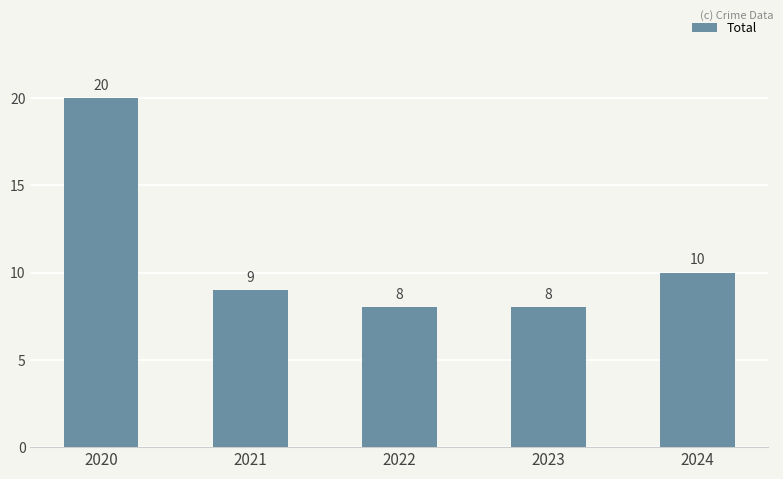

Read the value at 2022, to the nearest 10.

10